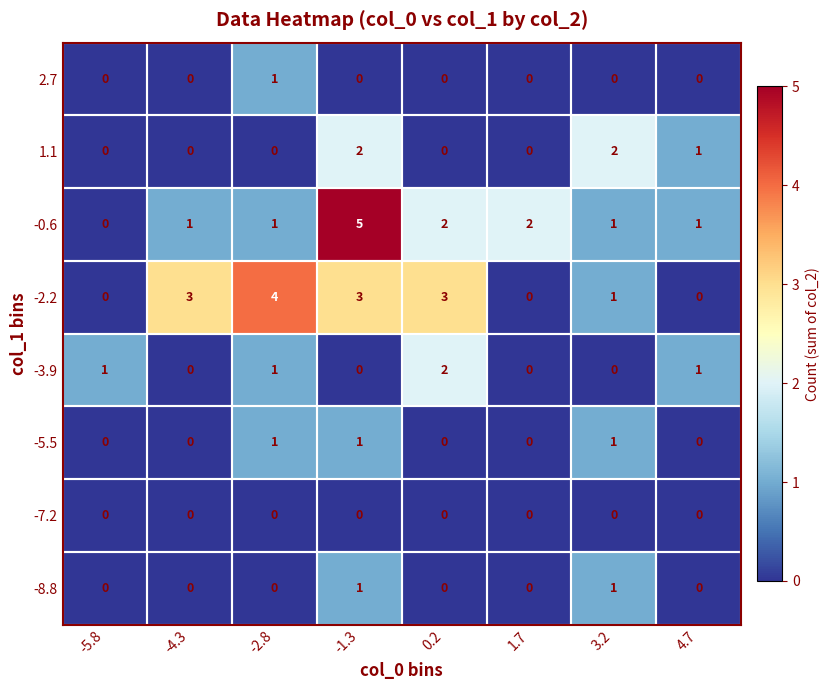

Which series has the widest spread of values?

-0.6